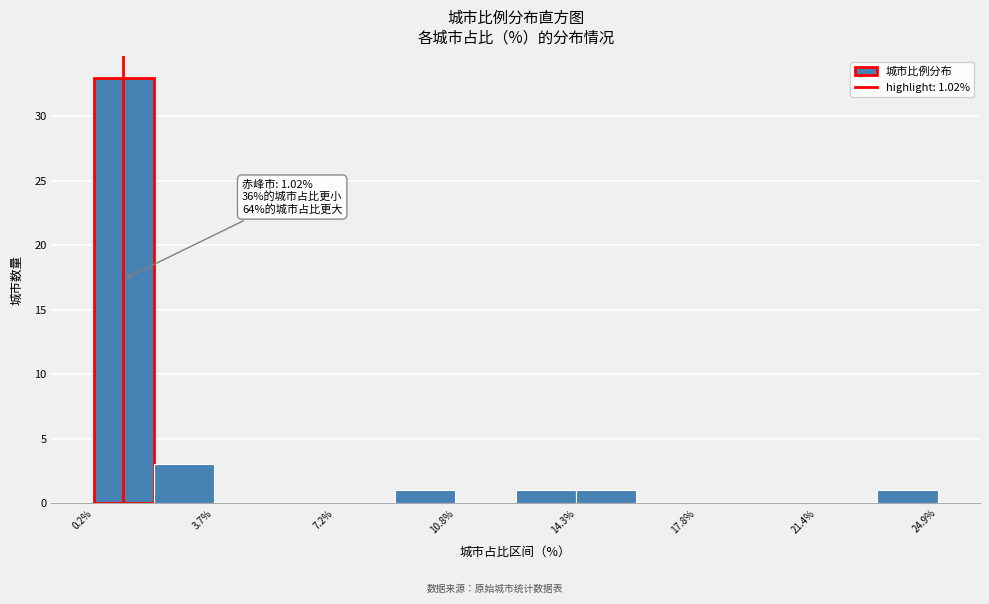

Around what value on the x-axis is the tallest bar? Give the approximate position of its centre, as read against the axis.

1.0